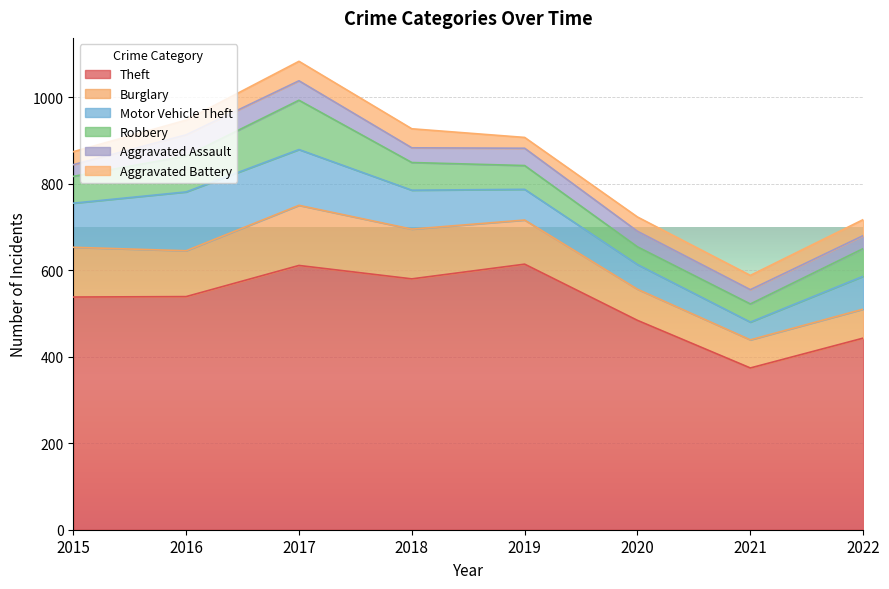

How many interior local peaks does the Burglary series have?

1